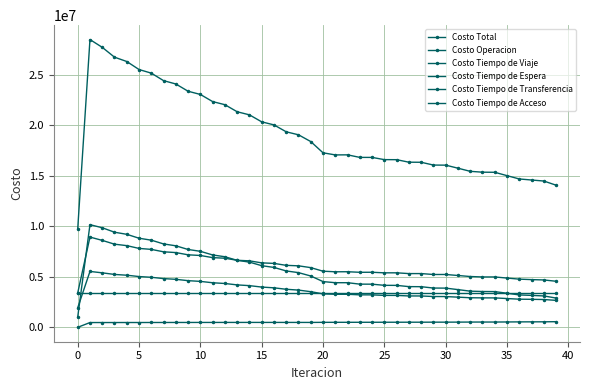

Does the chart have visible grid lines?

Yes